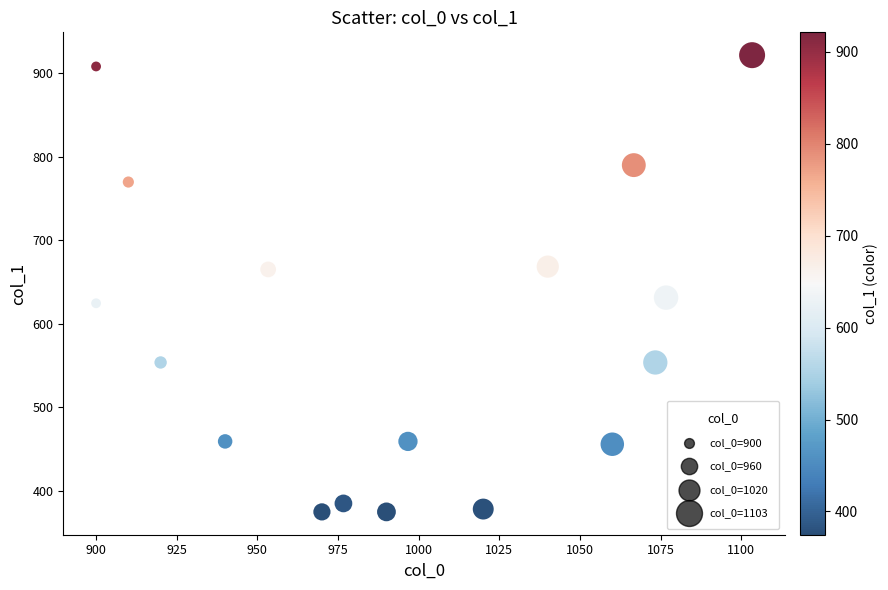

What is the range of X values (max minus min)?

203.3